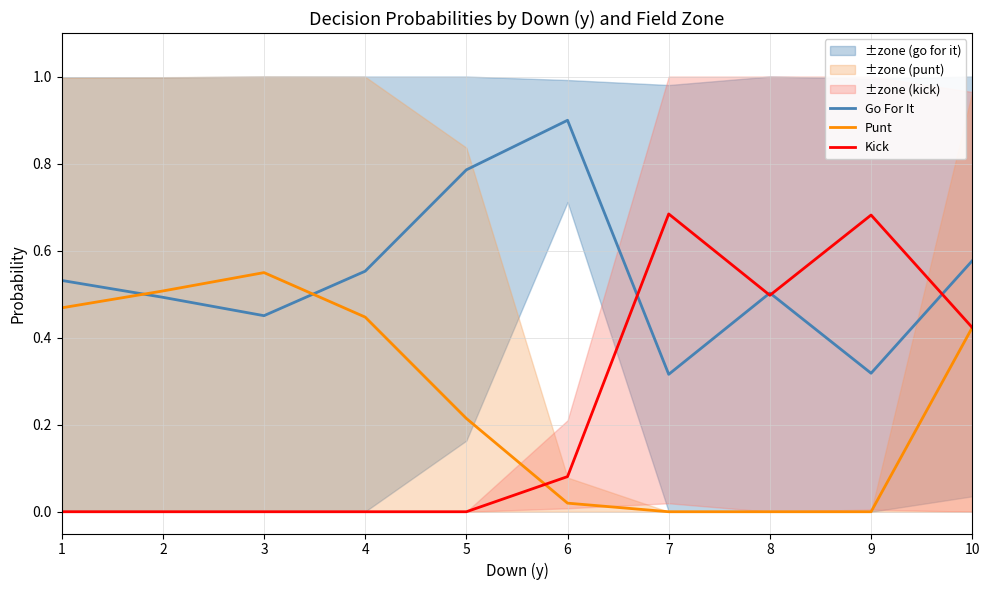

What is the value of the Kick point at the 6th from the left?

0.1